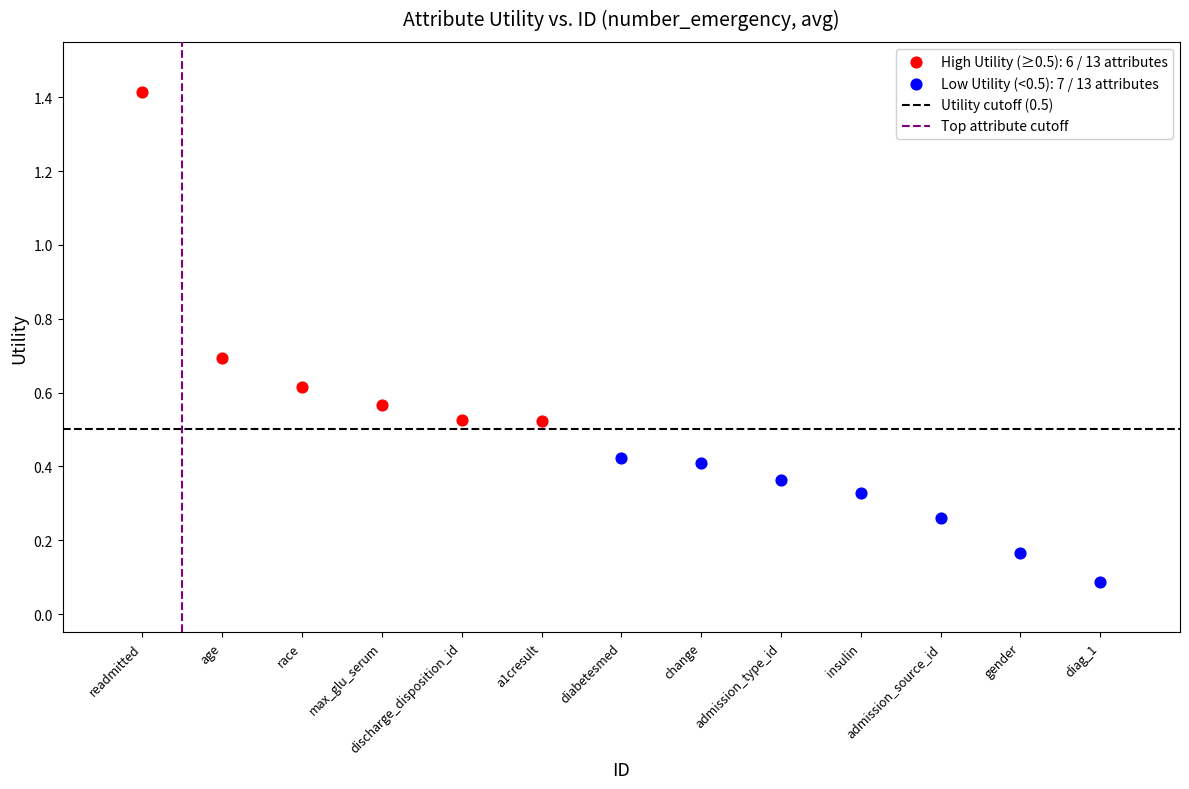

Which series has the largest Y range (max minus min)?

High Utility (≥0.5): 6 / 13 attributes